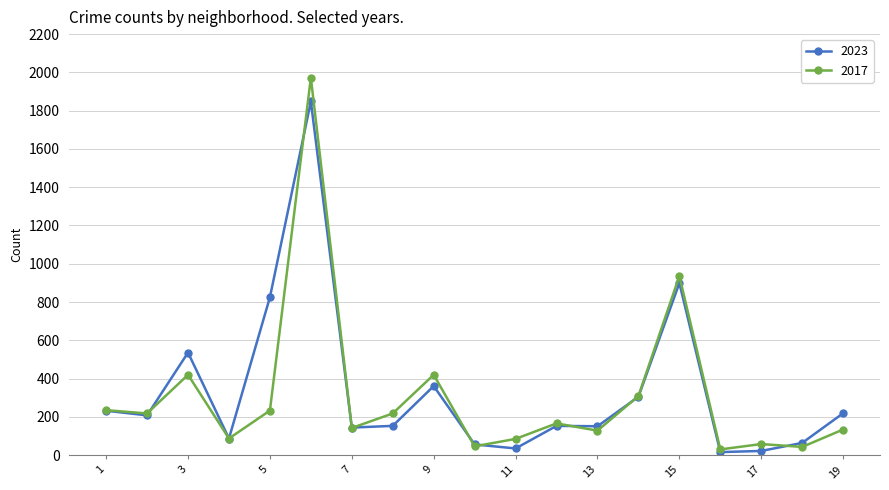

What is the value of the 2017 point at the 7th from the left?

142